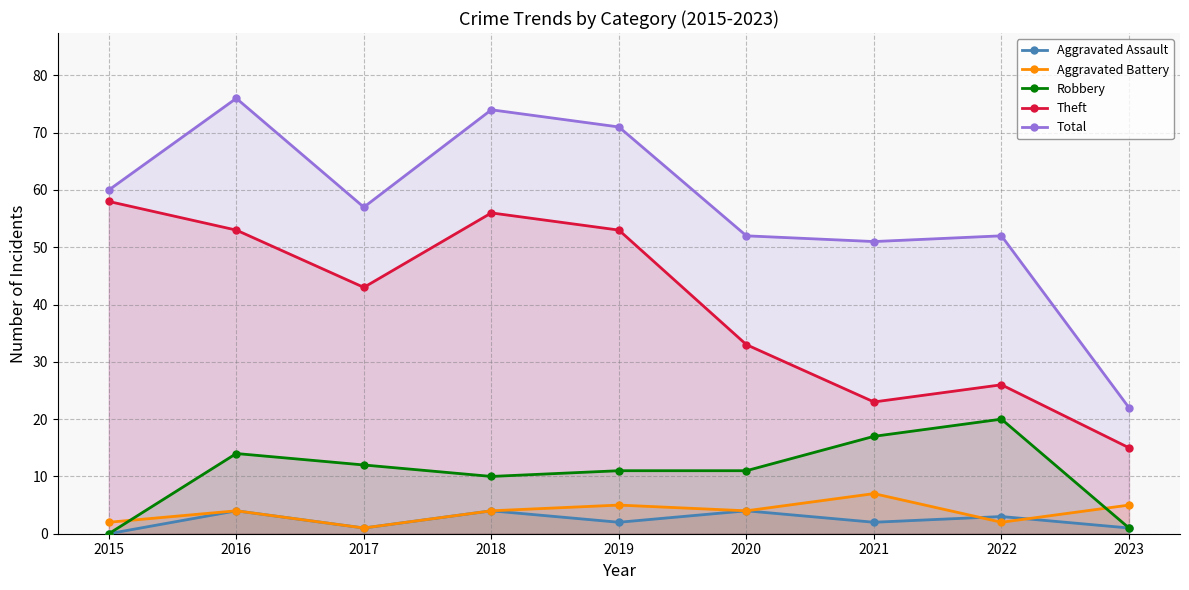

Which series has the largest range (max minus min)?

Total